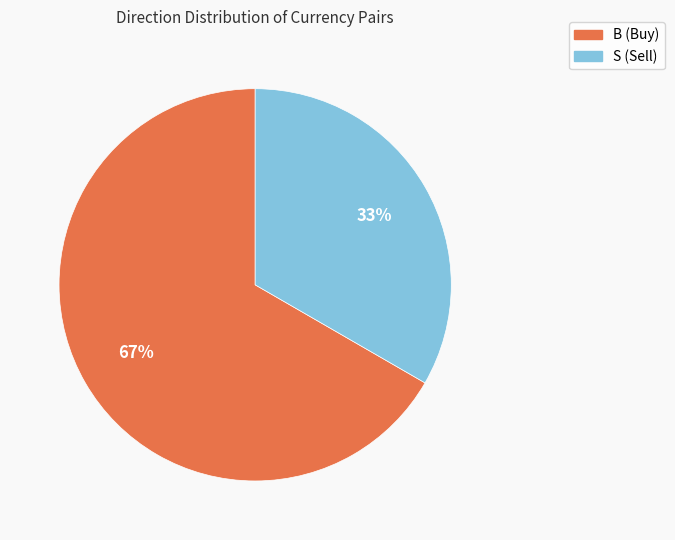

To the nearest percent, what percentage of the pie is B?

67%